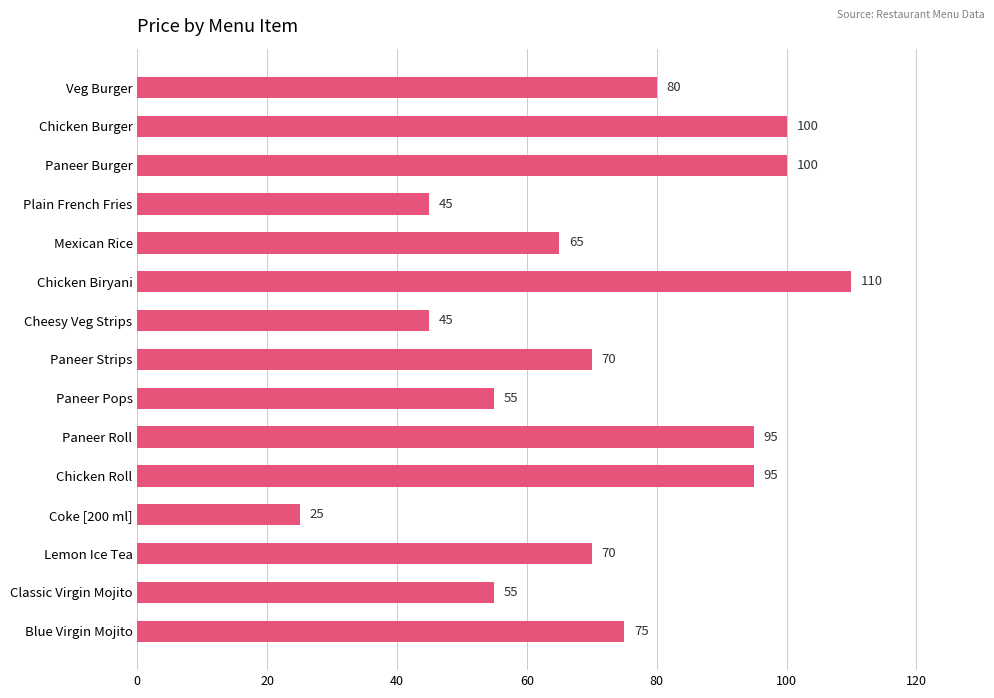

Approximately how many times larger is the value at Classic Virgin Mojito compared to Paneer Roll?

0.6